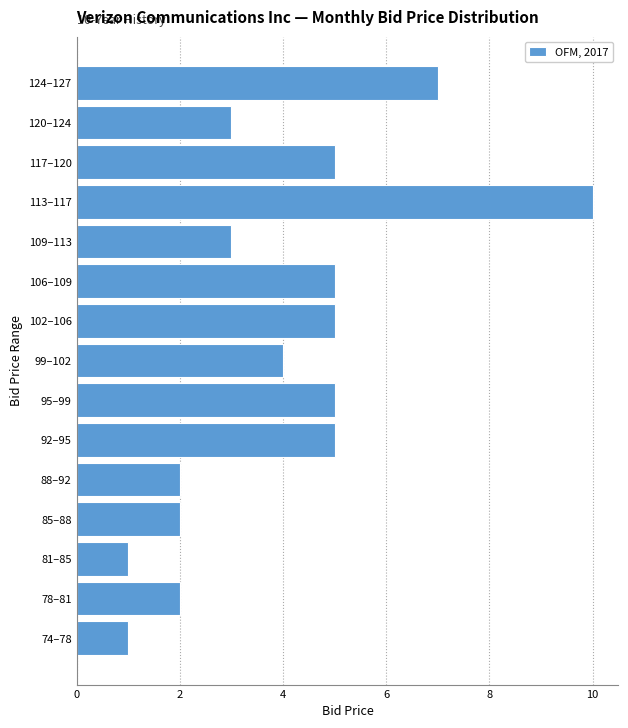

Reading bottom to top, list all the values displayed in this chart.

1	2	1	2	2	5	5	4	5	5	3	10	5	3	7